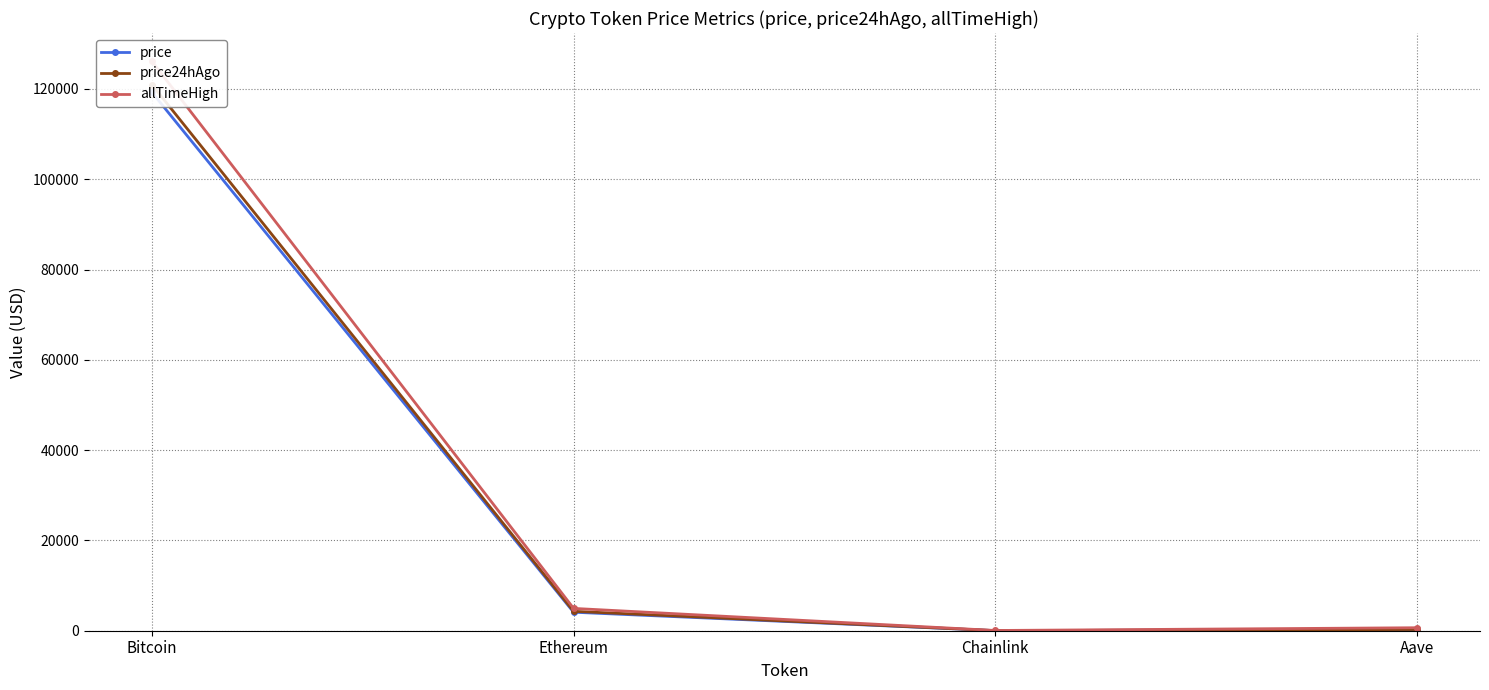

Which label corresponds to the smallest value in the chart?

Chainlink